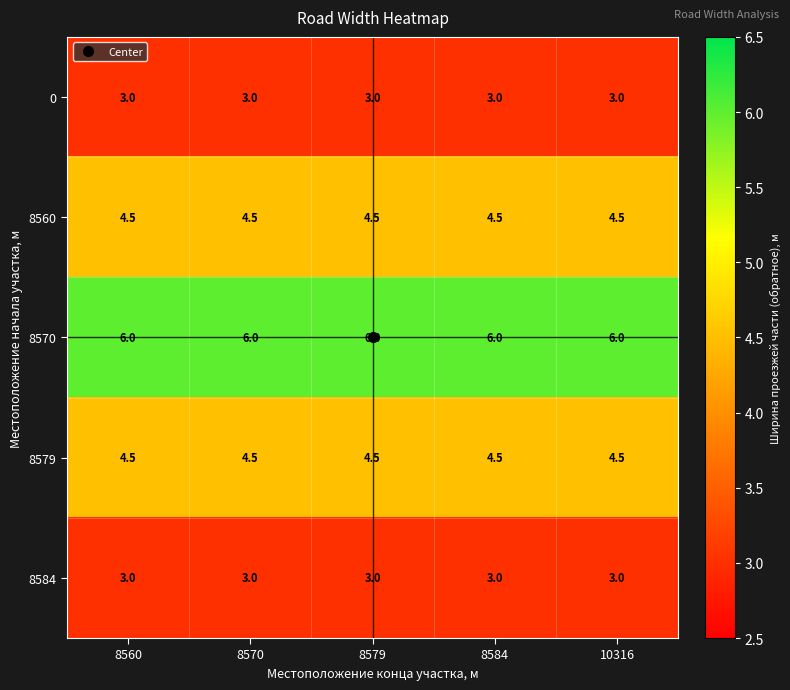

What is the spread (max minus min) of values at 8584?

3.0